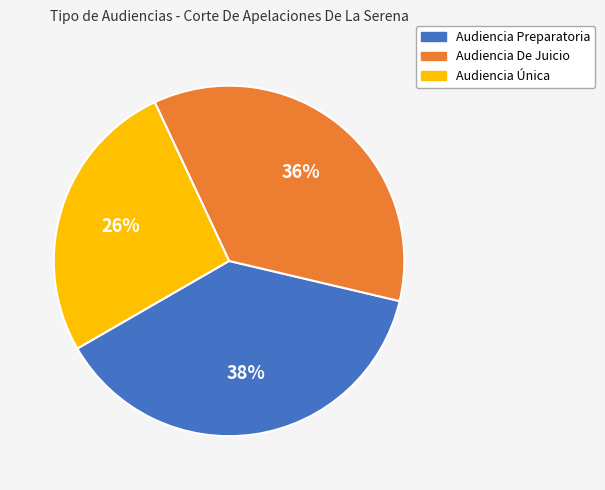

To the nearest percent, what is the average slice percentage?

33%